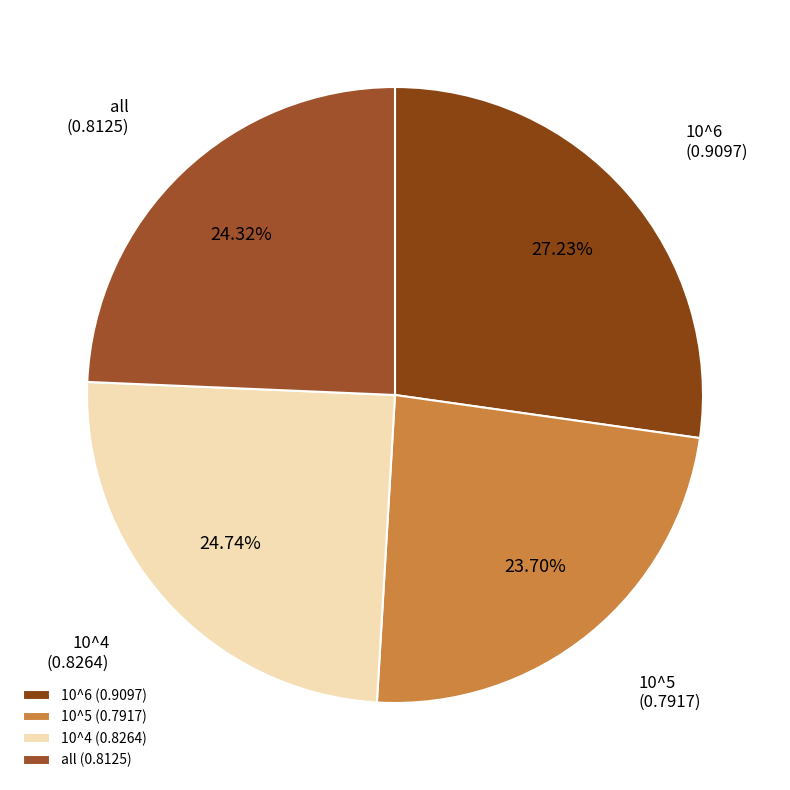

To the nearest percent, what percentage of the pie is 10^6?

27%